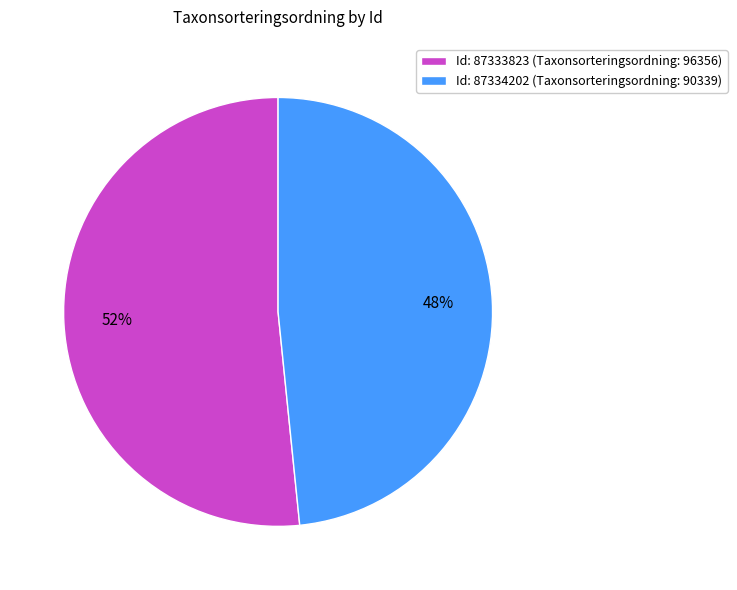

What percentage is the Id: 87334202 (Taxonsorteringsordning: 90339) slice, to the nearest percent?

48%